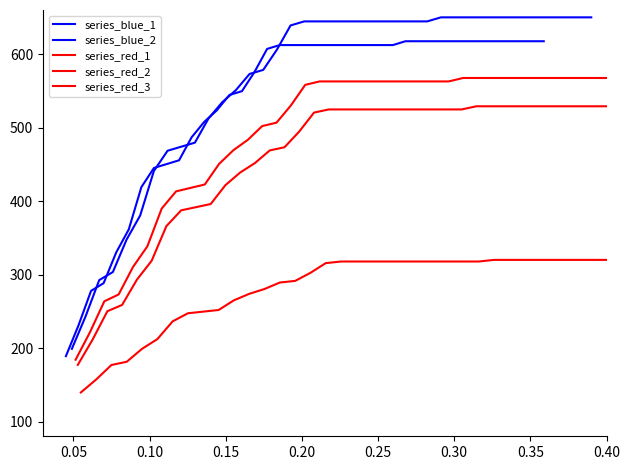

What is the minimum value shown in the chart?

139.6